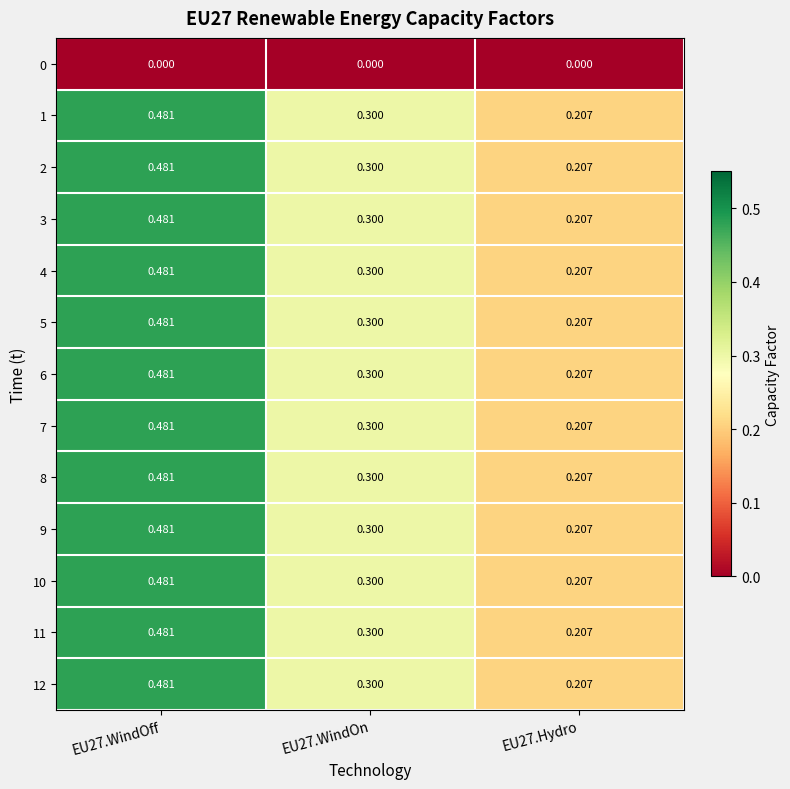

Is the value of 4 at EU27.Hydro greater than the value of 0 at EU27.Hydro?

Yes